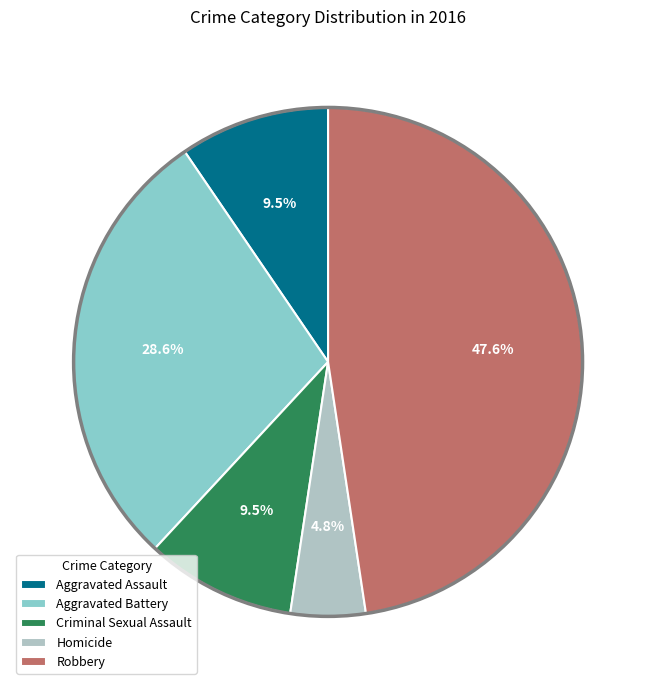

Is there a majority slice in this chart?

No